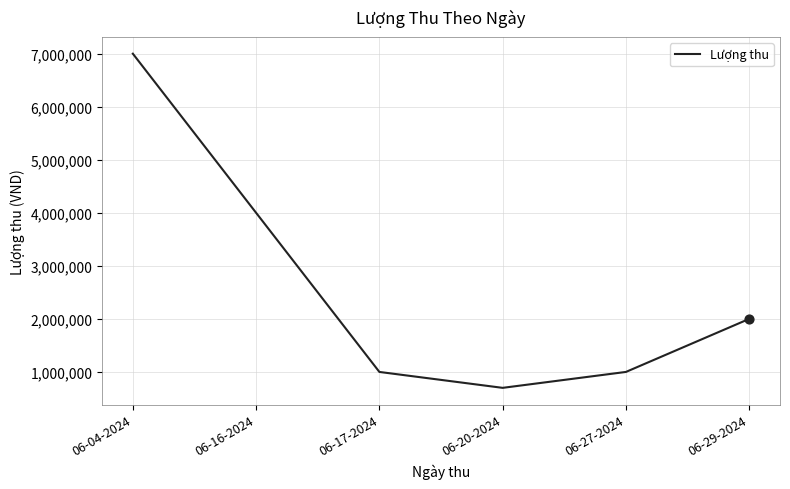

Which has a higher value, 06-16-2024 or 06-29-2024?

06-16-2024